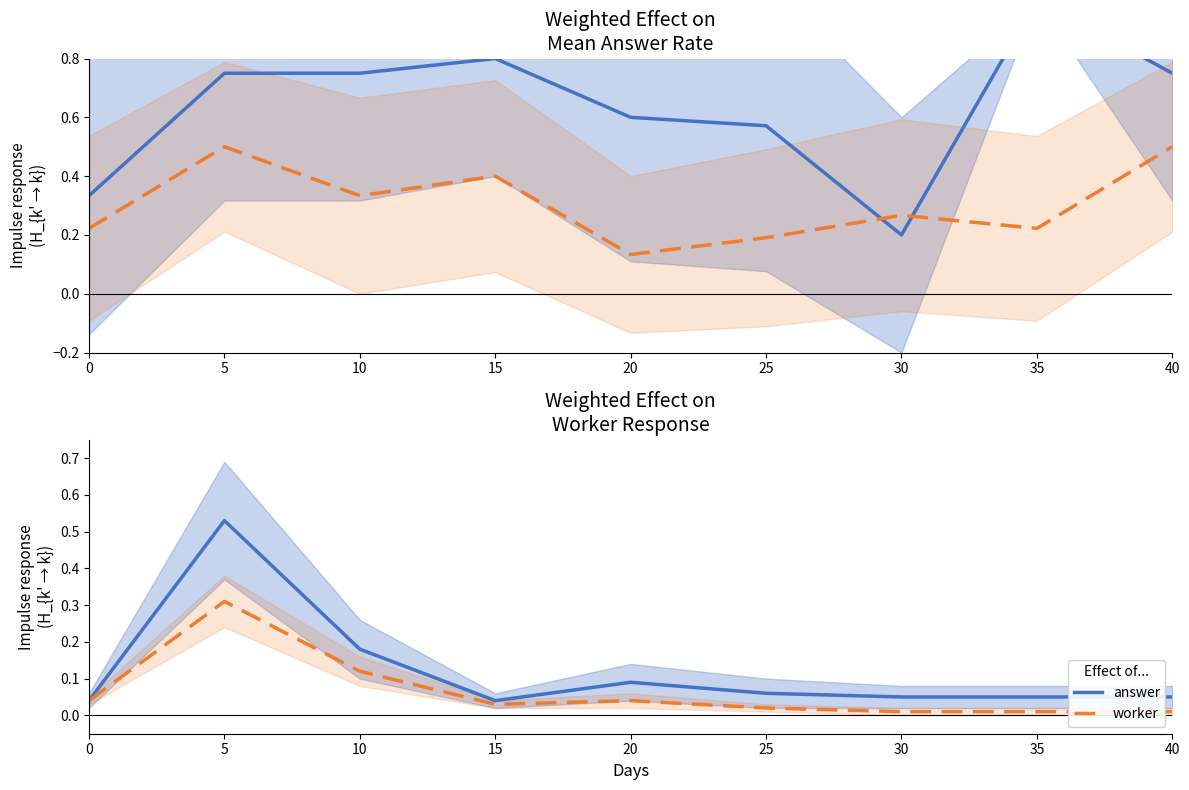

Count the number of data series in this chart.

2